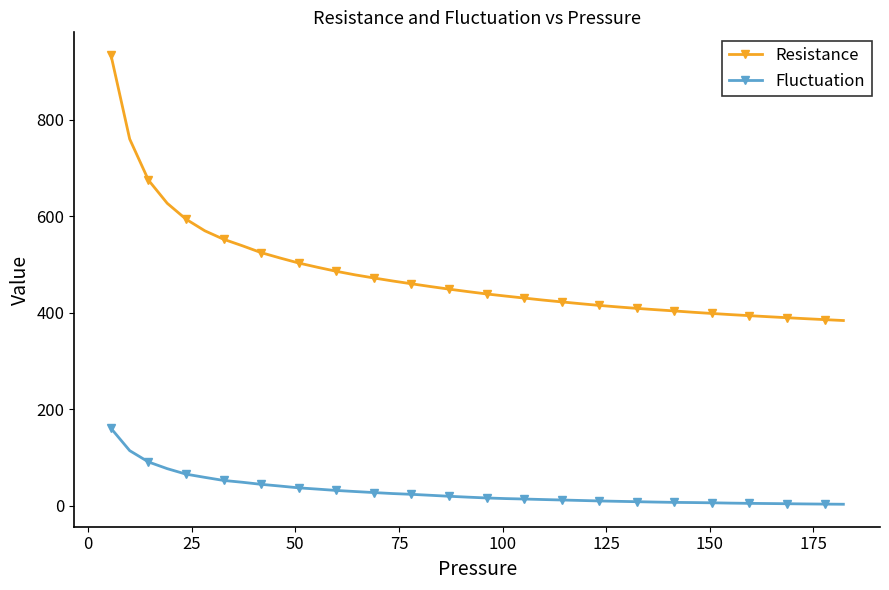

List the series in order of their overall mean, highest first.

Resistance, Fluctuation